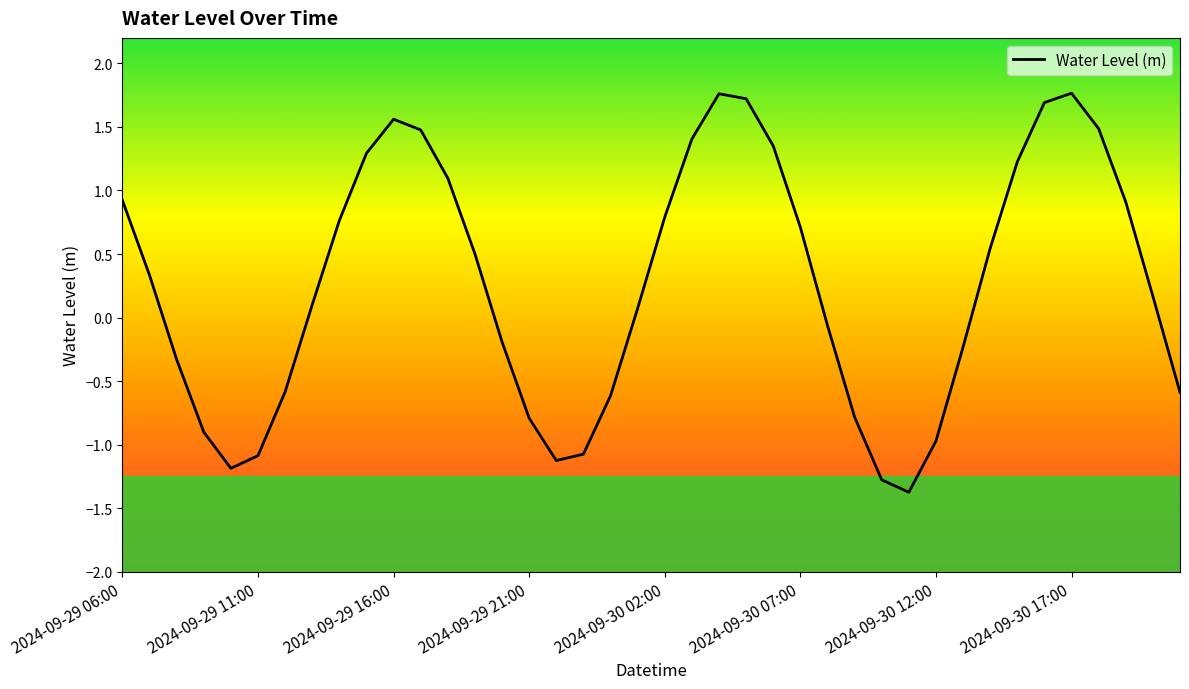

What is the minimum value shown in the chart?

-1.4